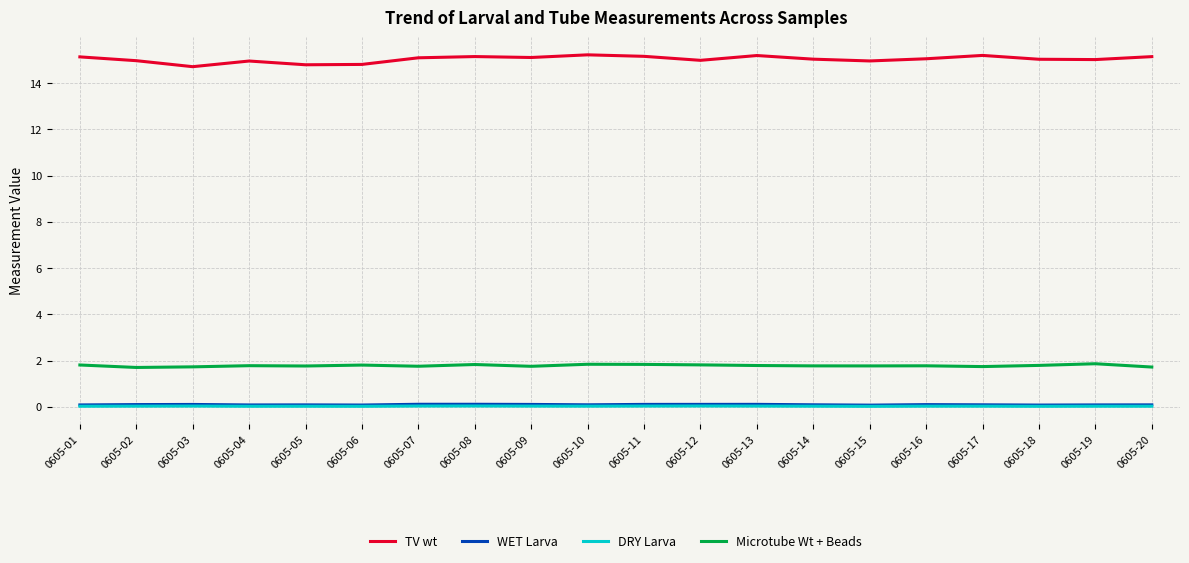

Which series has the largest total across all categories?

TV wt